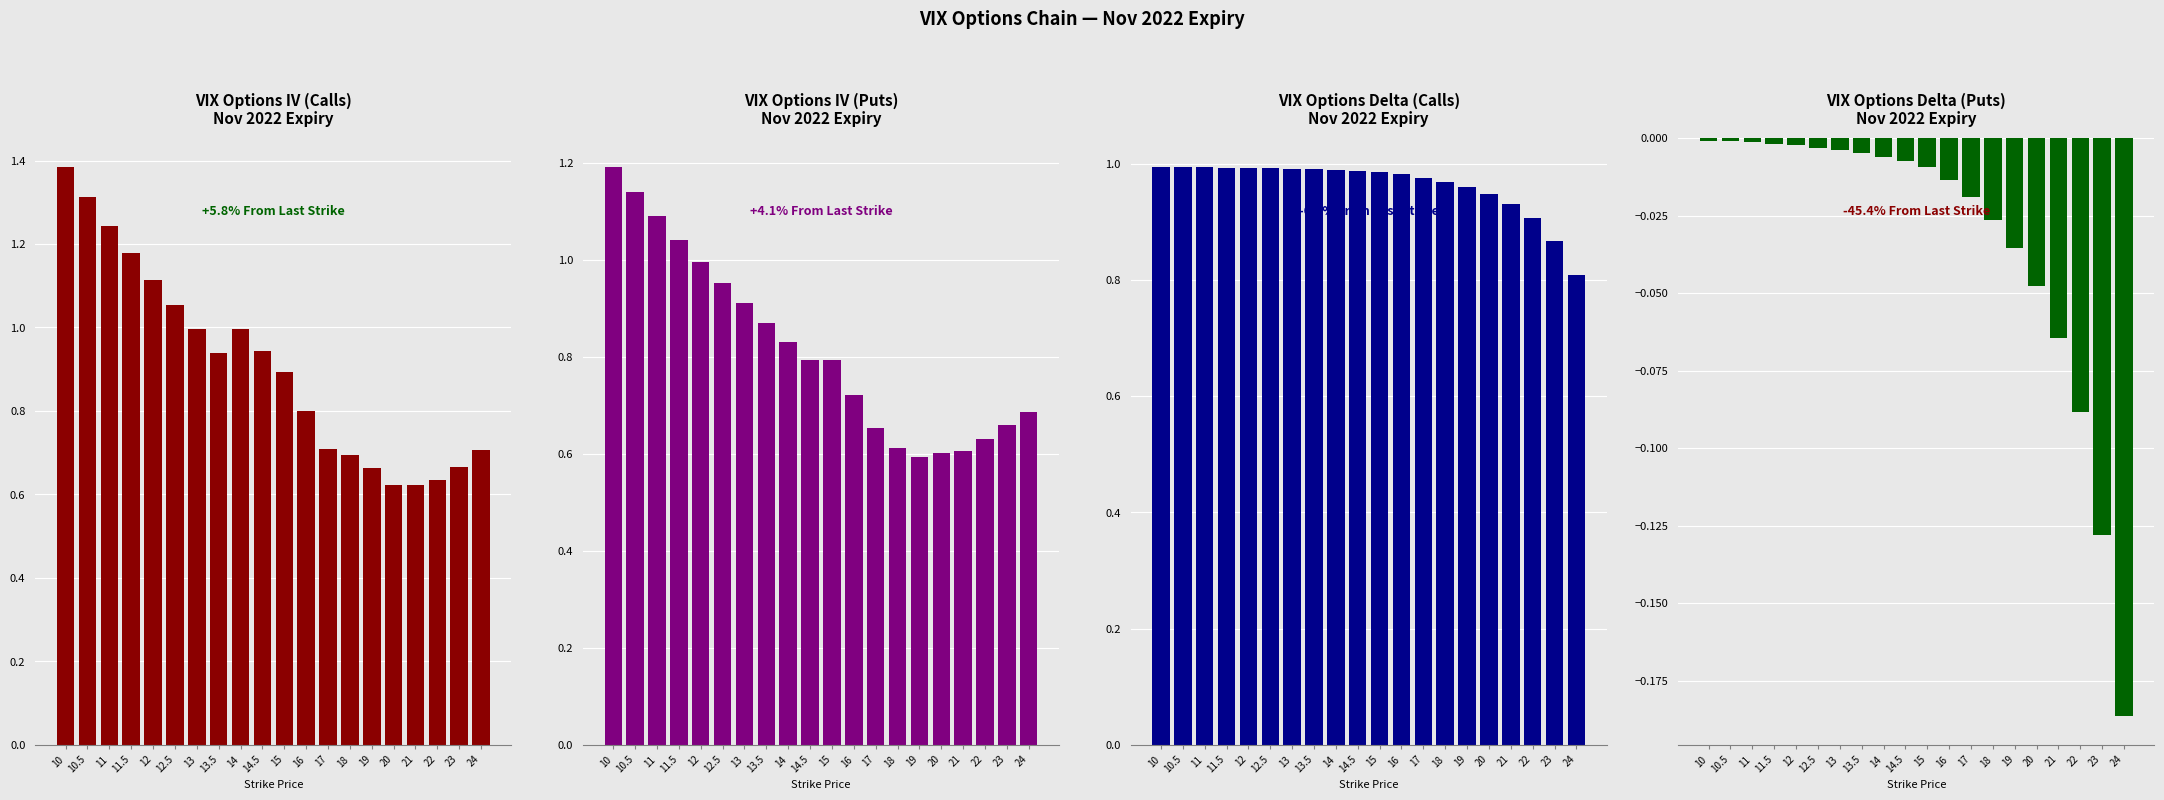

How many data points does each series have?

20